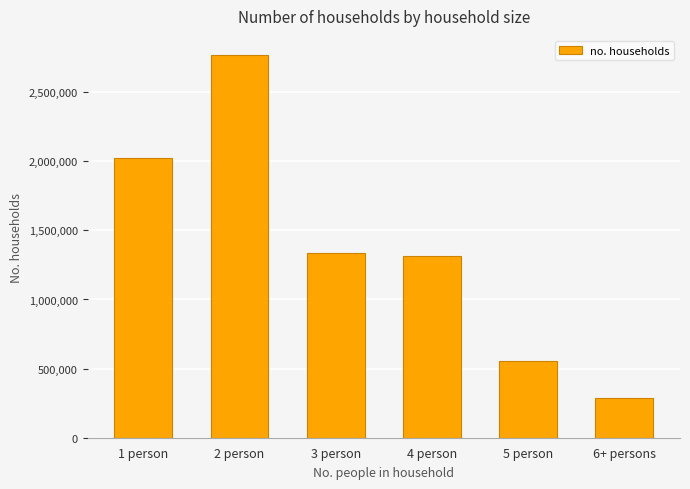

List the labels in order of value, largest first.

2 person, 1 person, 3 person, 4 person, 5 person, 6+ persons